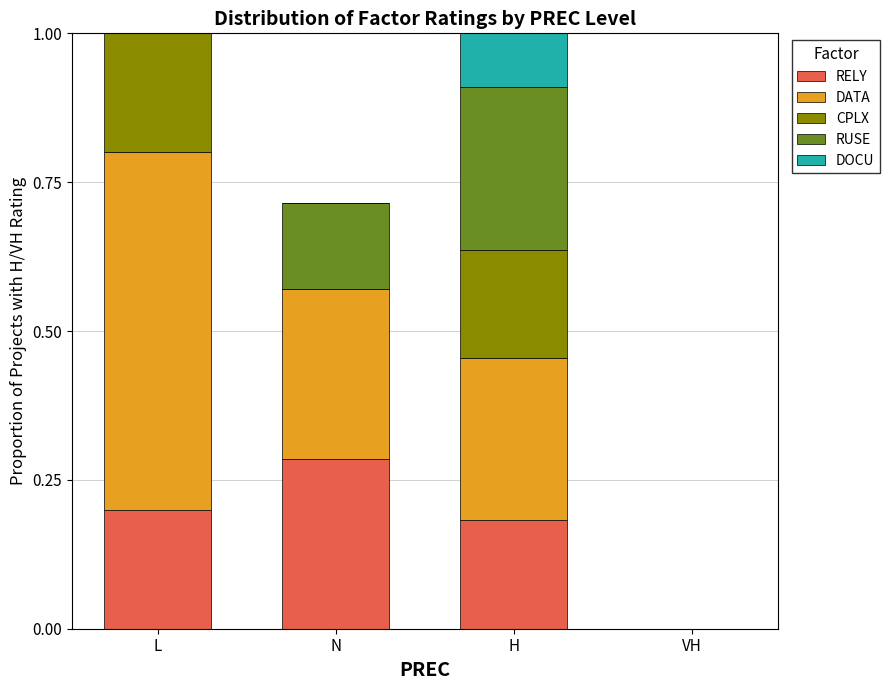

True or false: CPLX has a value of 0.7 at L.

False